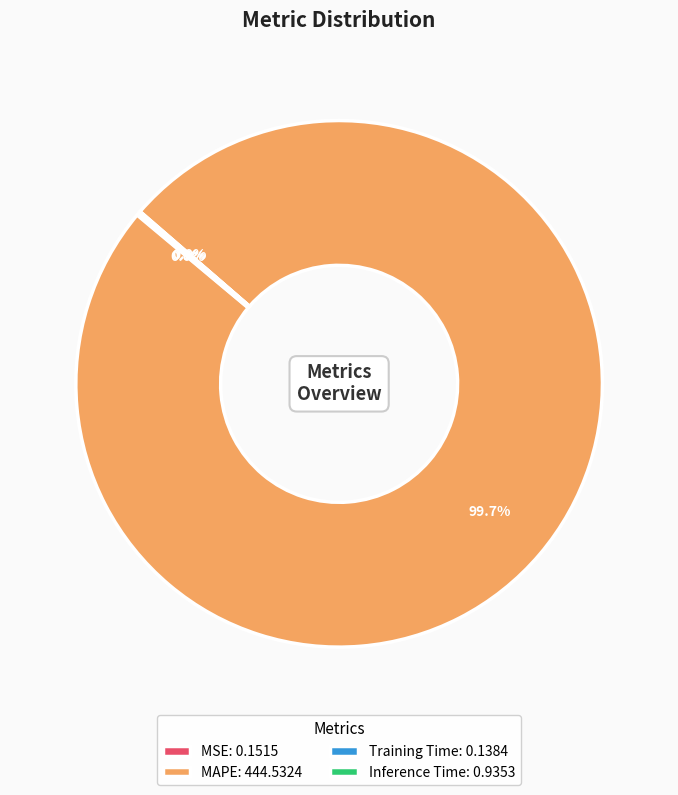

Which category has the biggest portion of the pie?

MAPE: 444.5324